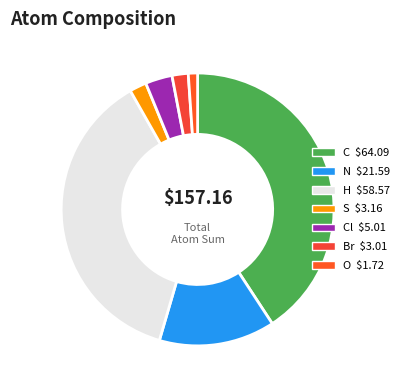

How many segments does this pie chart have?

7